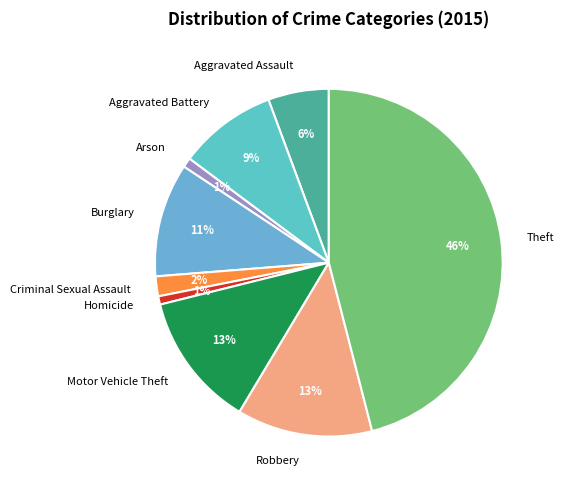

To the nearest percent, what is the difference between the Criminal Sexual Assault and Robbery slice percentages?

11%